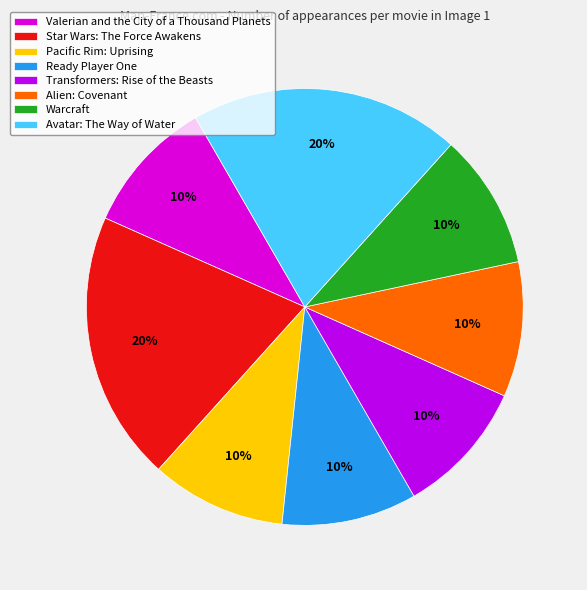

To the nearest percent, what is the average slice percentage?

12%